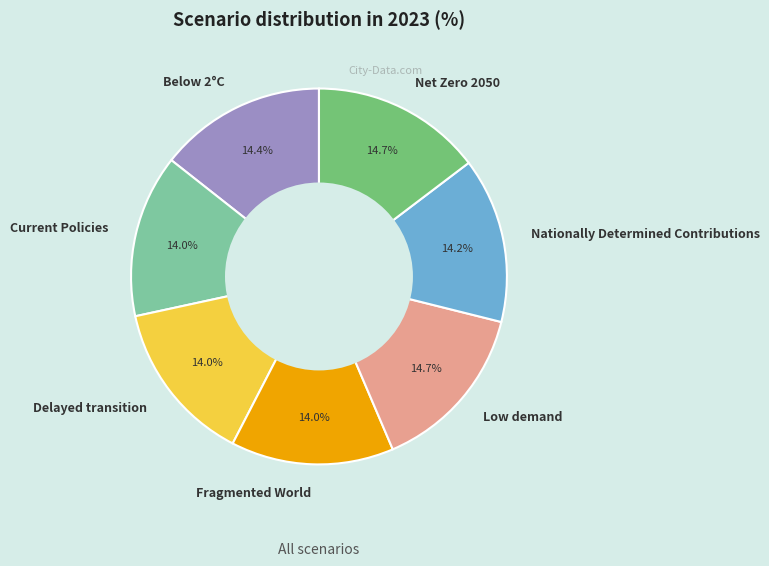

Combined, what portion of the pie is Current Policies and Fragmented World?

28.0%